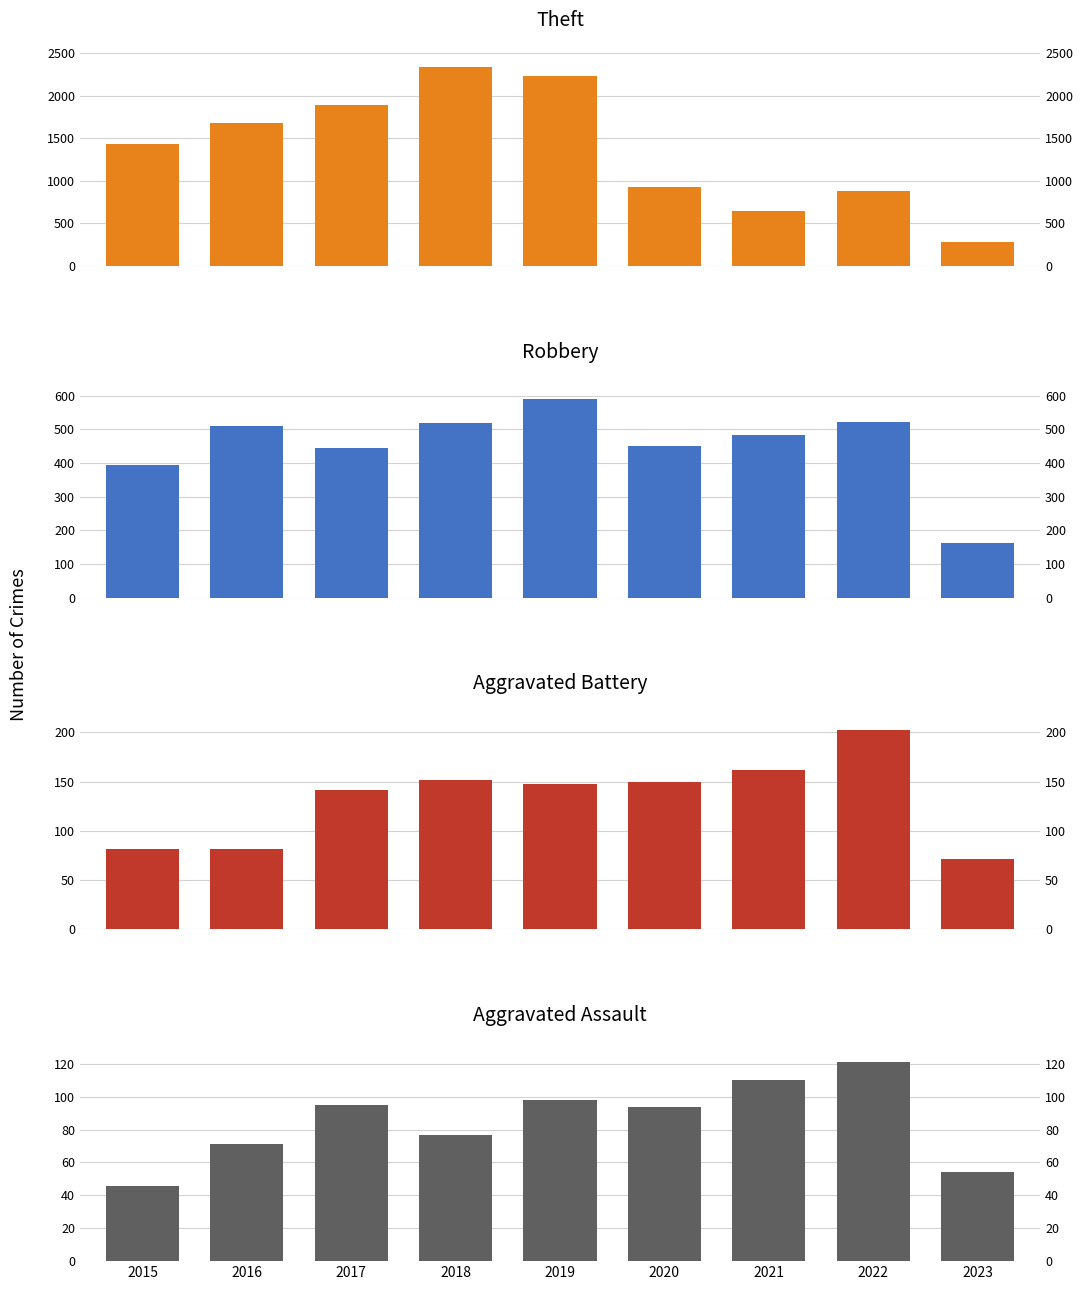

Which series has the widest spread of values?

Theft